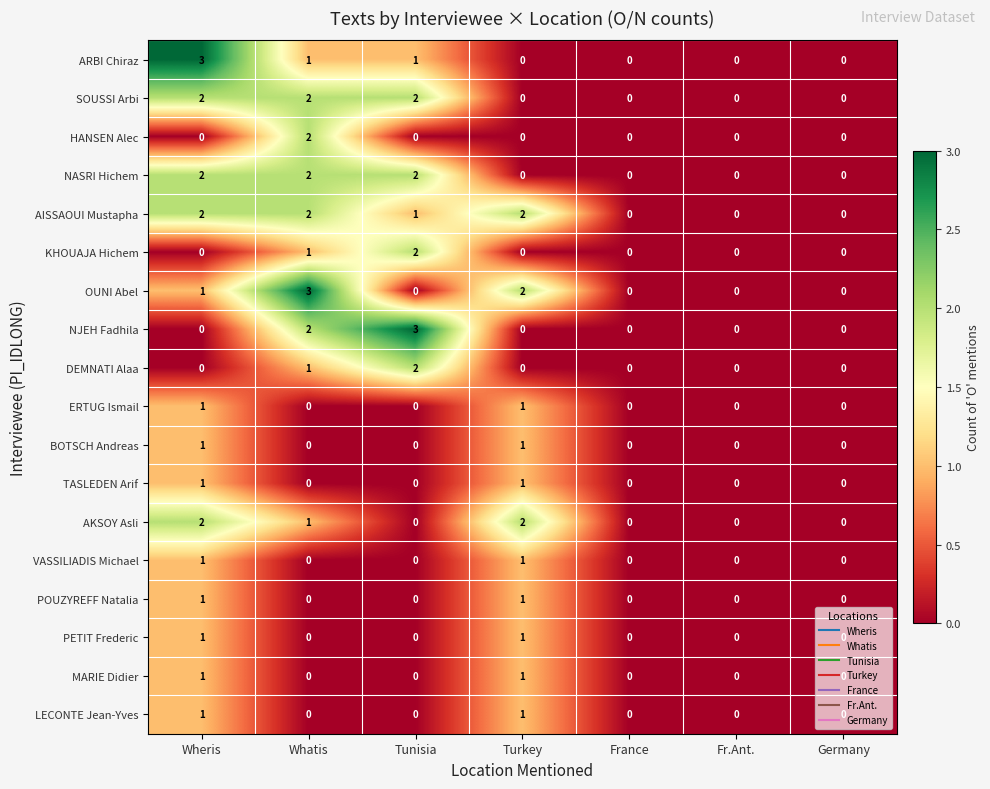

What is the difference between the maximum and minimum values in the NJEH Fadhila series?

3